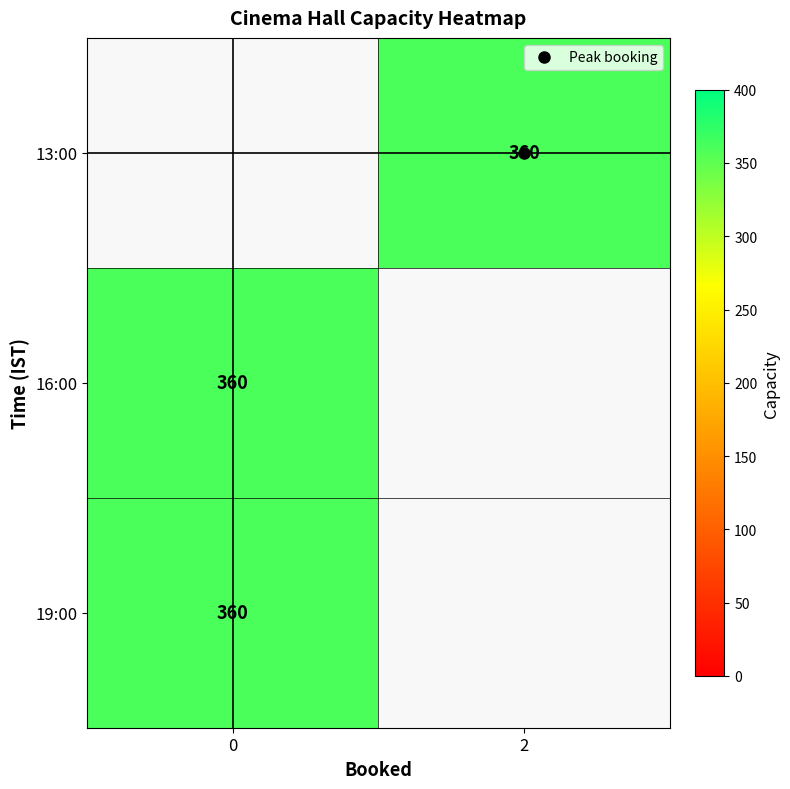

Which has a higher value, 0 or 2?

2